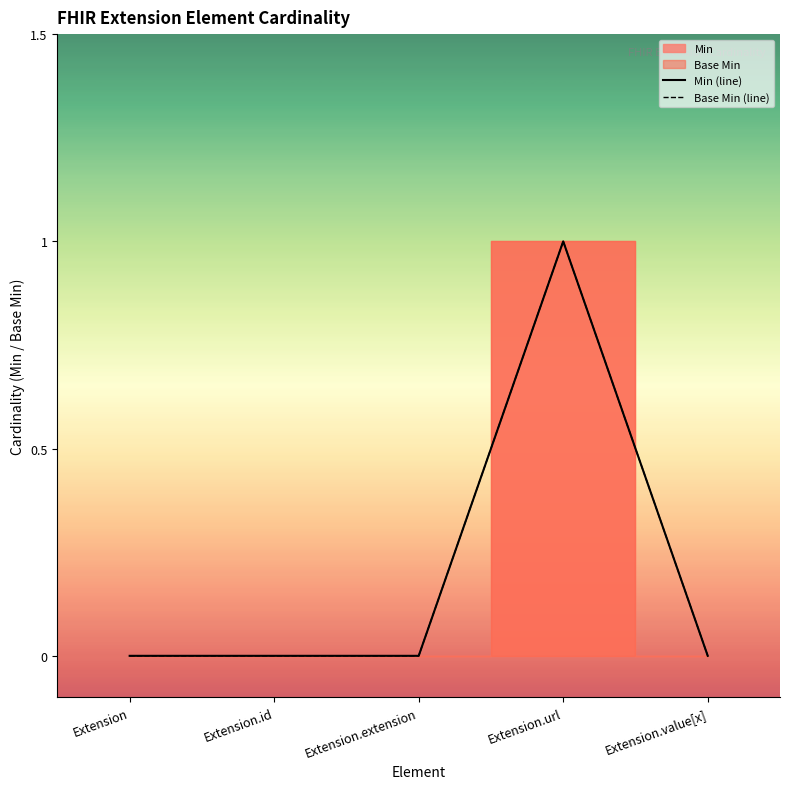

What is the label of the 4th point from the left?

Extension.url